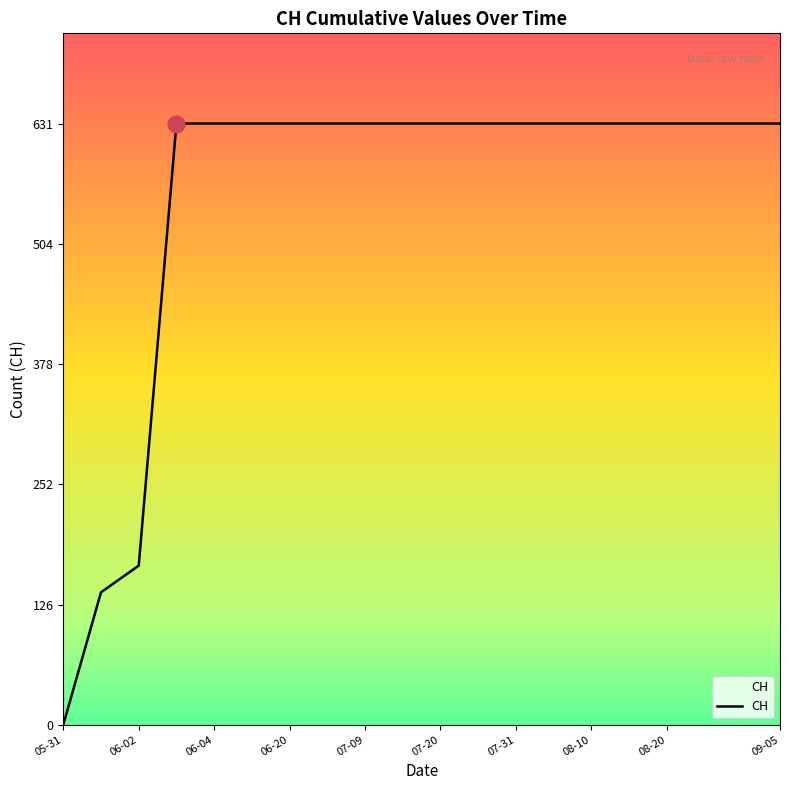

What is the average value?

552